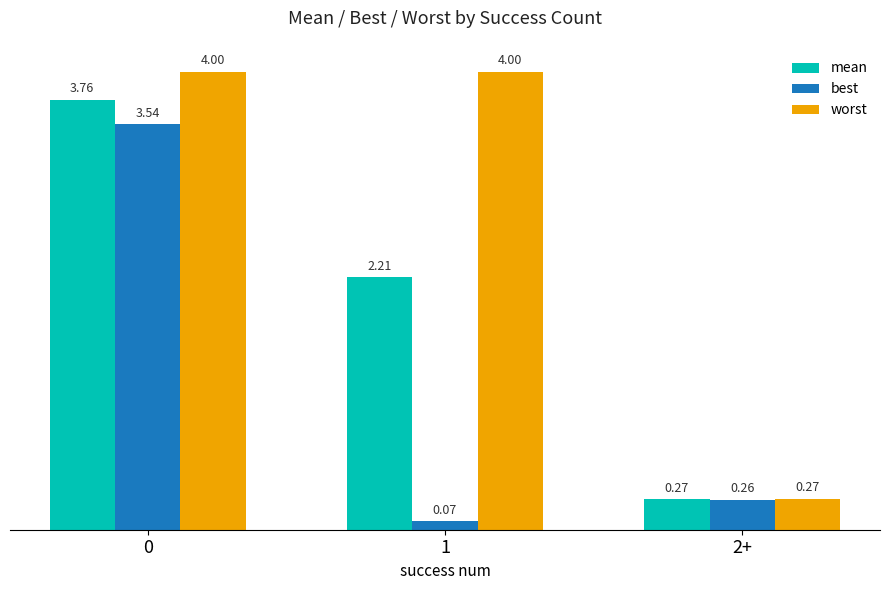

Is it true that worst equals 0.4 at 2+?

False